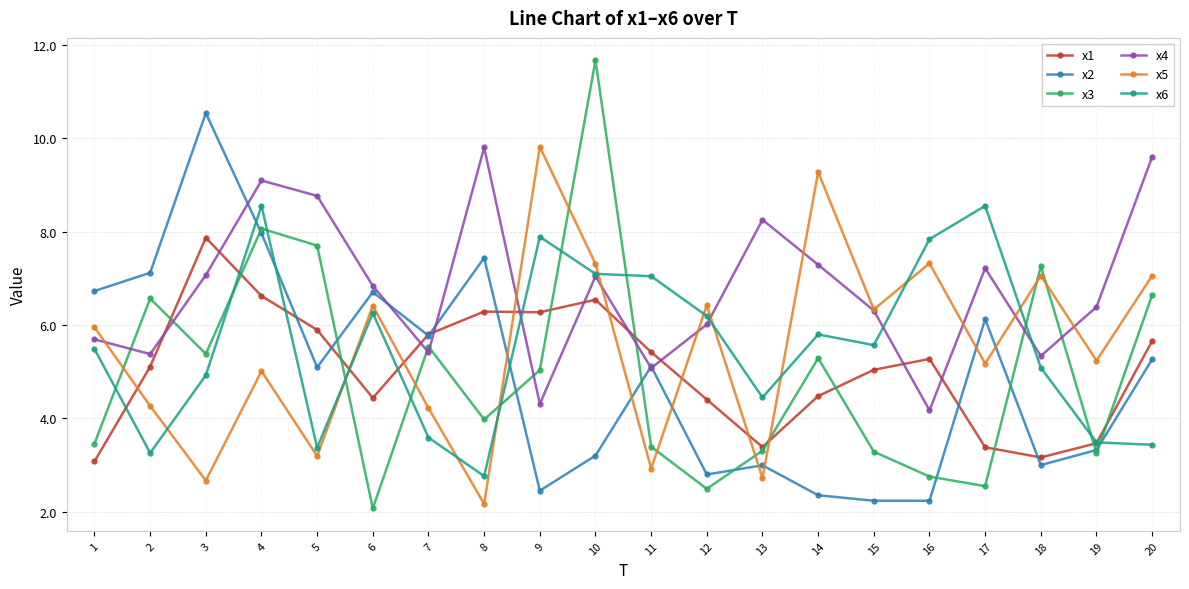

What is the value of the x5 point at the 6th from the left?

6.4